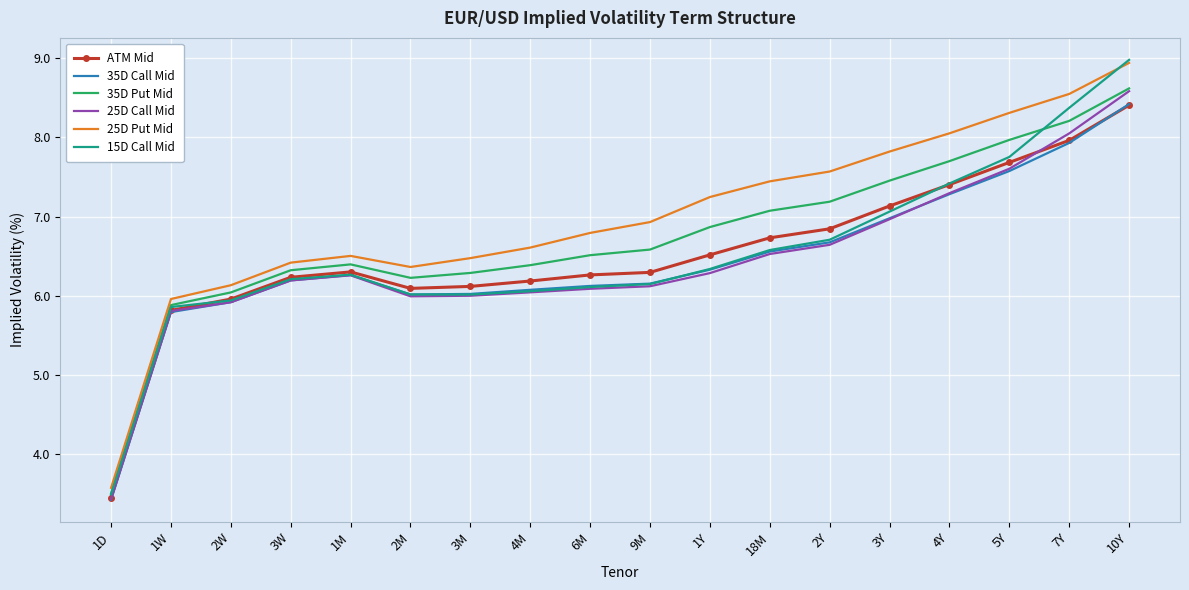

Which category has the lowest value in the 15D Call Mid series?

1D